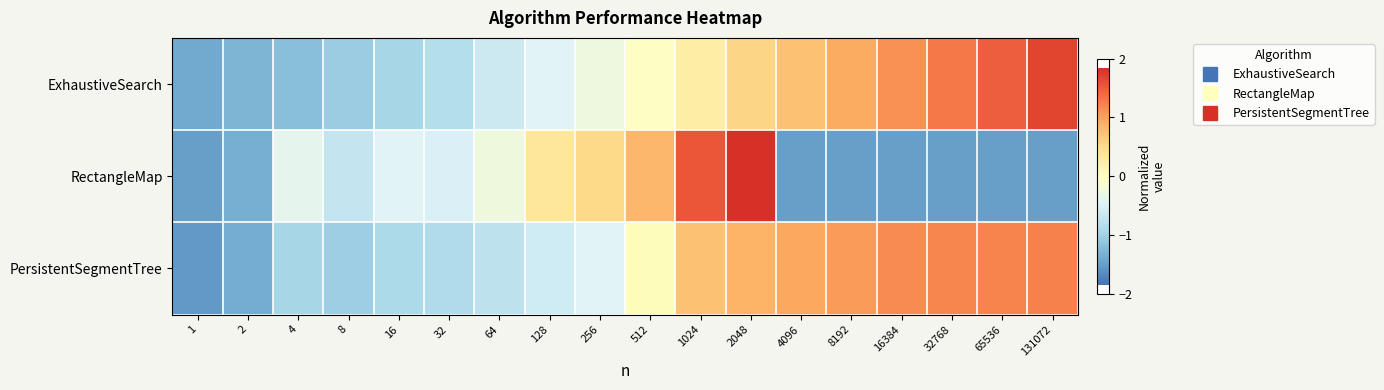

At which category is the sum across all series the highest?

2048